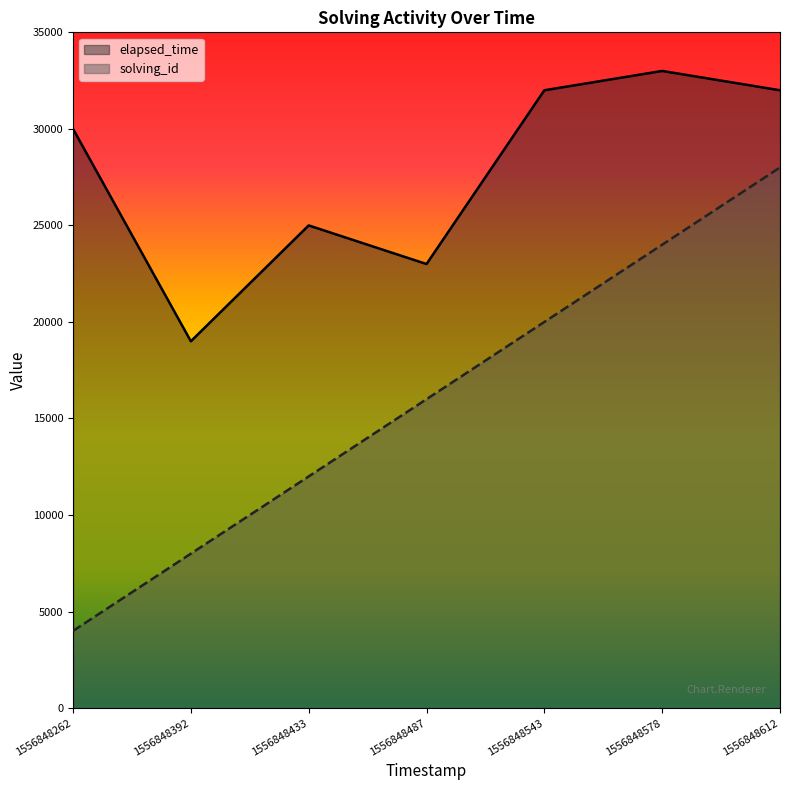

True or false: elapsed_time has a value of 14088 at 1556848578.

False